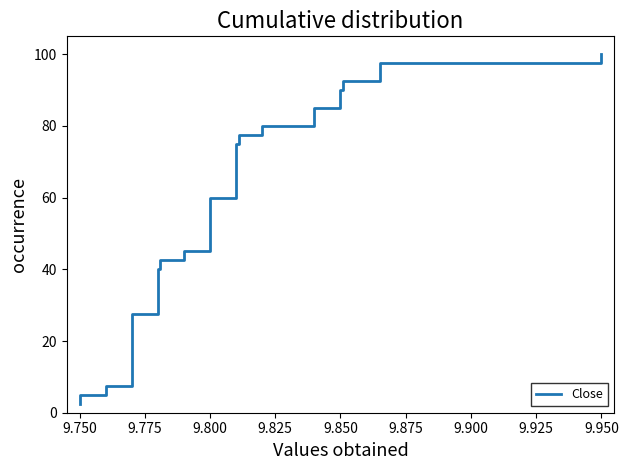

The chart shows a value of 37.5 at 33. True or false?

False